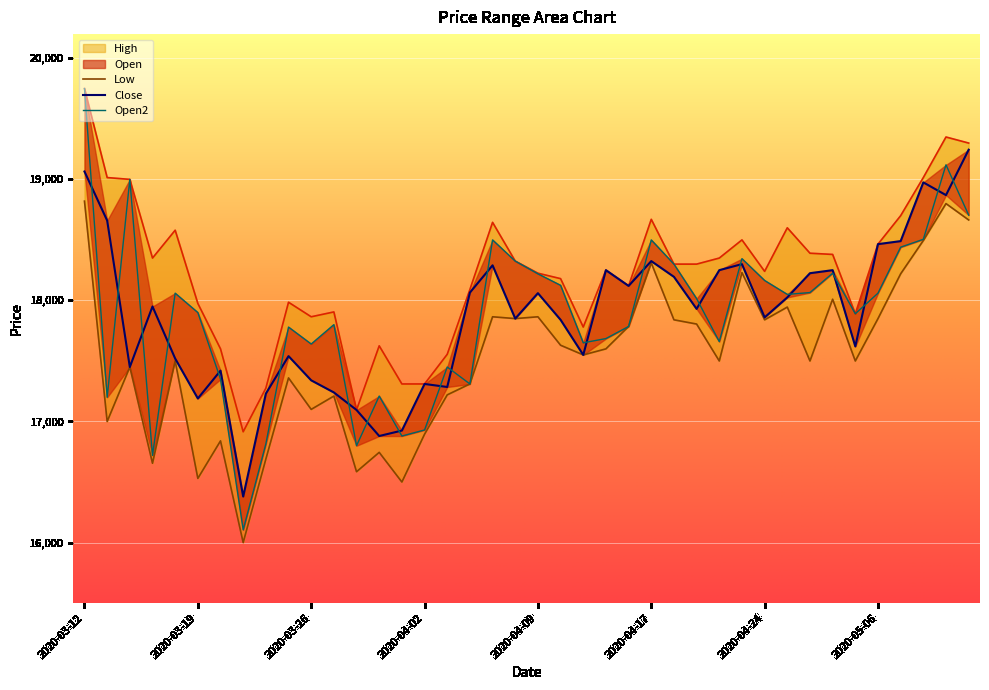

What is the difference between the Open values at 2020-03-16 and 2020-03-20?

1650